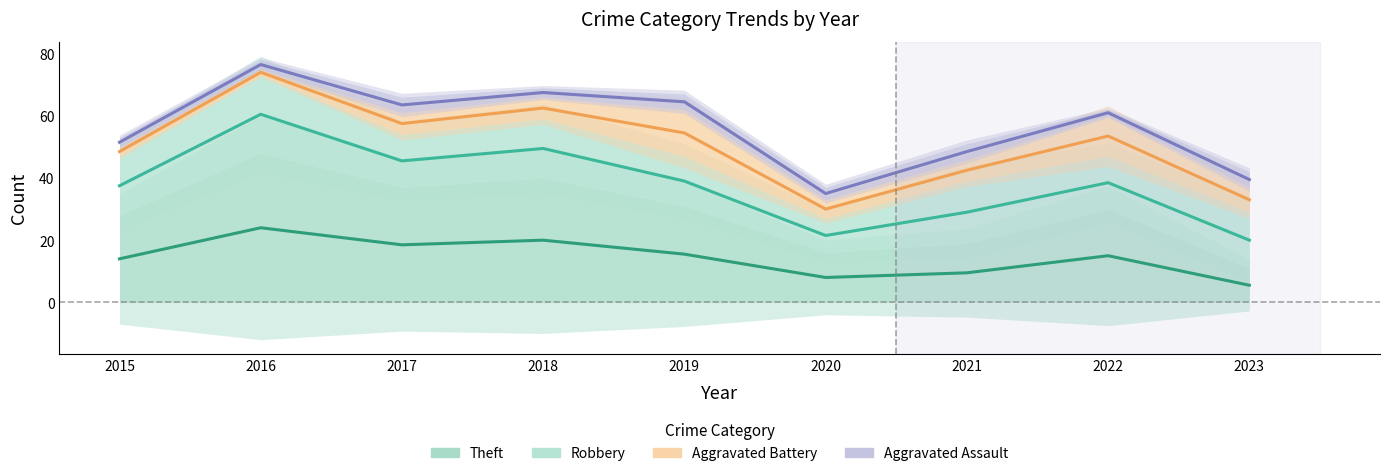

At how many categories does at least one series exceed 43?

7